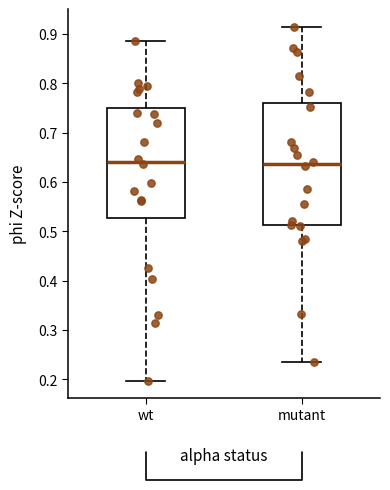

Comparing the boxes themselves (not the whiskers), which one is the tallest?

mutant